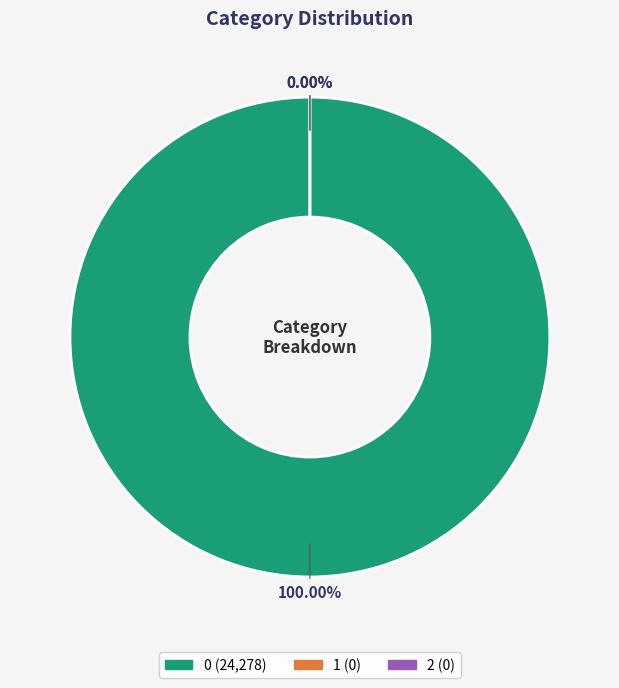

To the nearest percent, what is the difference between the largest and smallest slice percentages?

100%